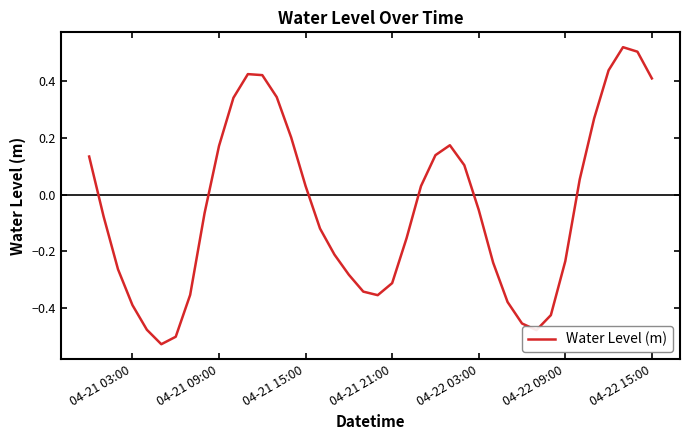

What is the difference between the maximum and minimum values?

1.1